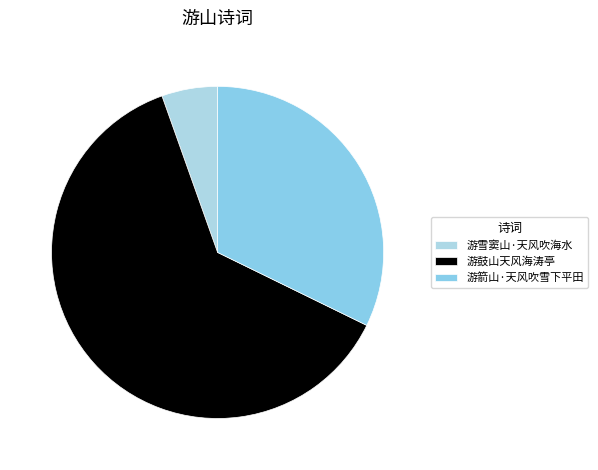

What is the total percentage of 游雪窦山·天风吹海水 and 游箭山·天风吹雪下平田?

37.7%